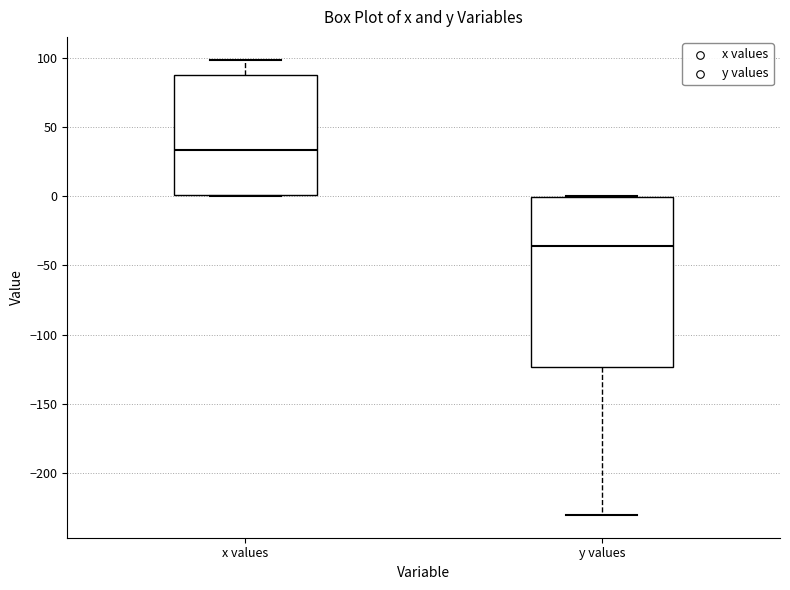

Reading left to right, transcribe this box plot: for each box, give where its median line is, the range the box spans, and where its two whiskers end, as read against the y-axis. The values are not printed on the chart, so give them approximately, as read against the axis.

x values: median 35, box 0 to 90, whiskers 0 to 100
y values: median -35, box -125 to 0, whiskers -230 to 0